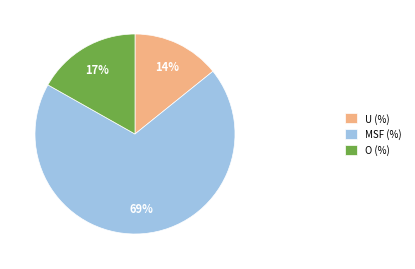

To the nearest percent, what is the average slice percentage?

33%